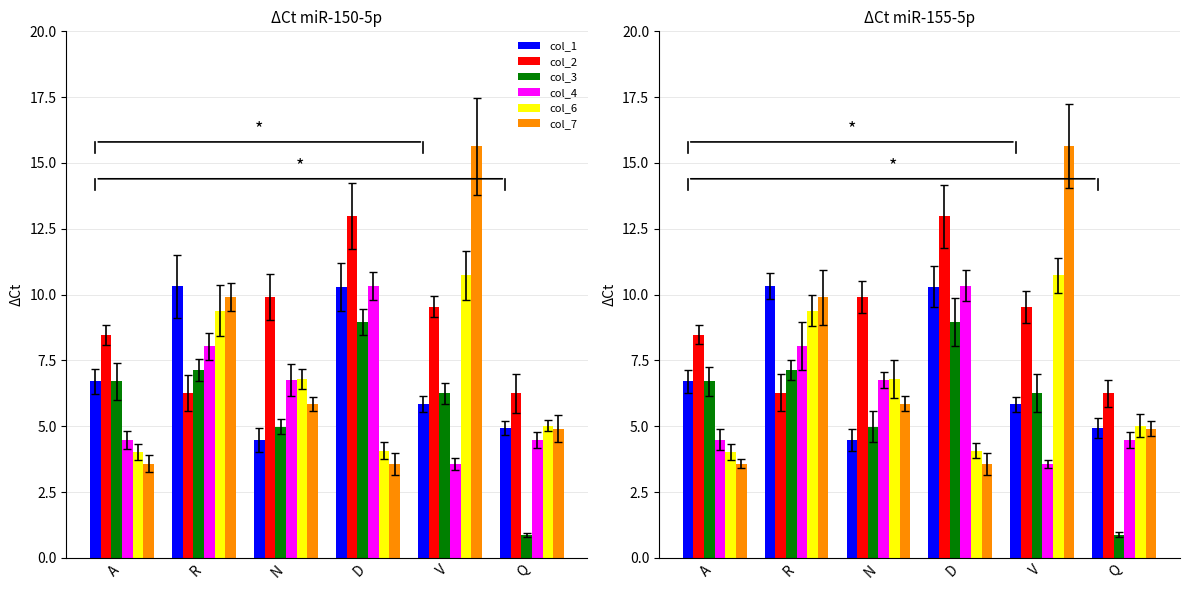

Is the value of col_1 at R greater than the value of col_7 at V?

No